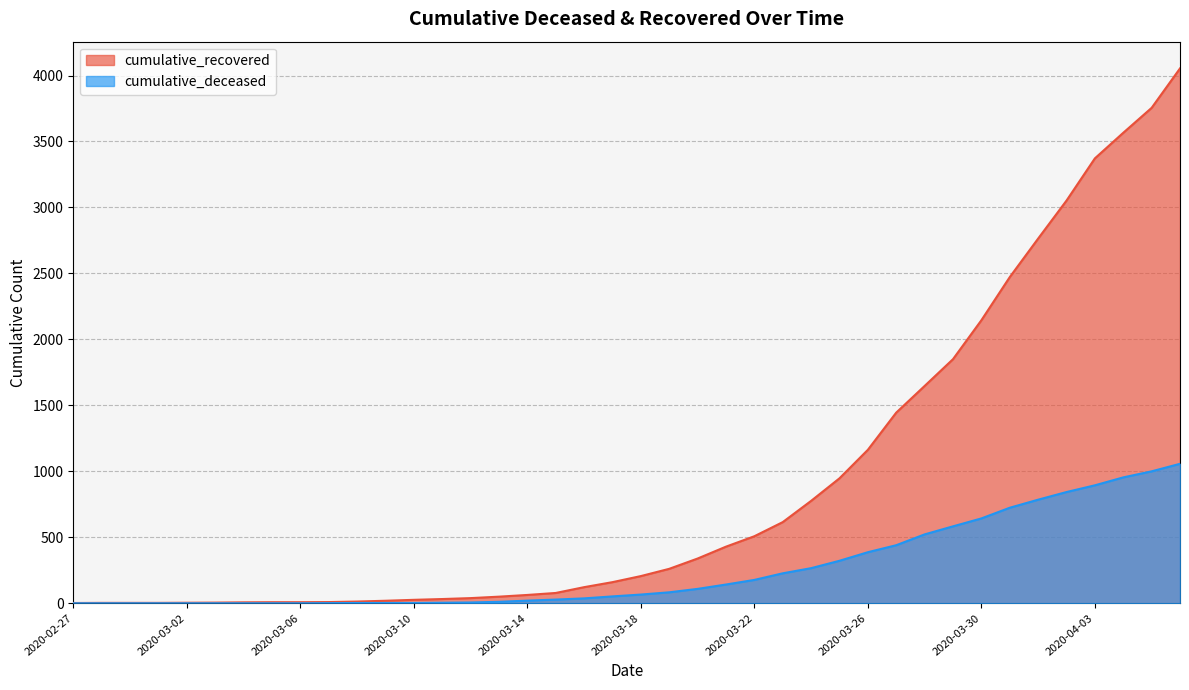

Reading left to right, what are all the values shown in this chart?

cumulative_recovered: 2	3	3	3	4	5	7	8	8	9	13	19	26	32	39	50	63	78	122	160	206	261	339	429	508	615	776	947	1163	1445	1647	1850	2145	2472	2764	3052	3372	3566	3755	4054
cumulative_deceased: 0	0	0	0	0	0	0	0	0	1	2	2	2	4	6	11	20	28	37	52	66	83	109	142	177	227	266	322	387	440	522	583	643	724	785	843	894	954	1000	1057